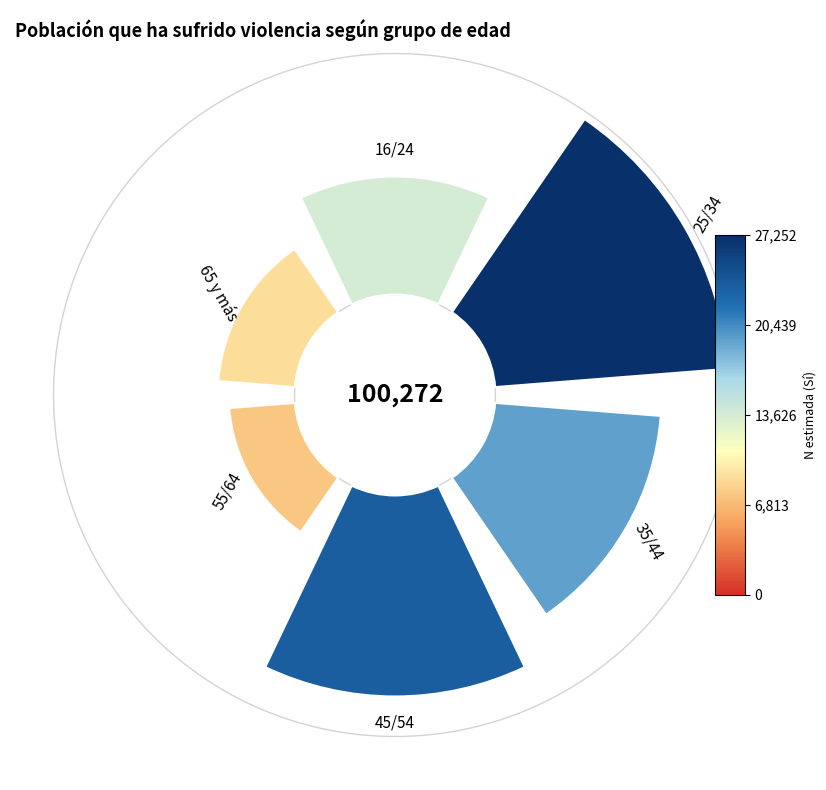

Is there any slice that represents more than half of the pie?

No